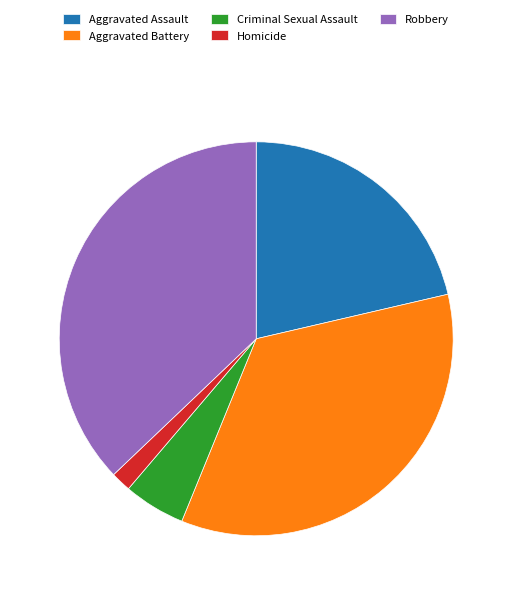

Is it true that Criminal Sexual Assault is 18% of the pie?

False